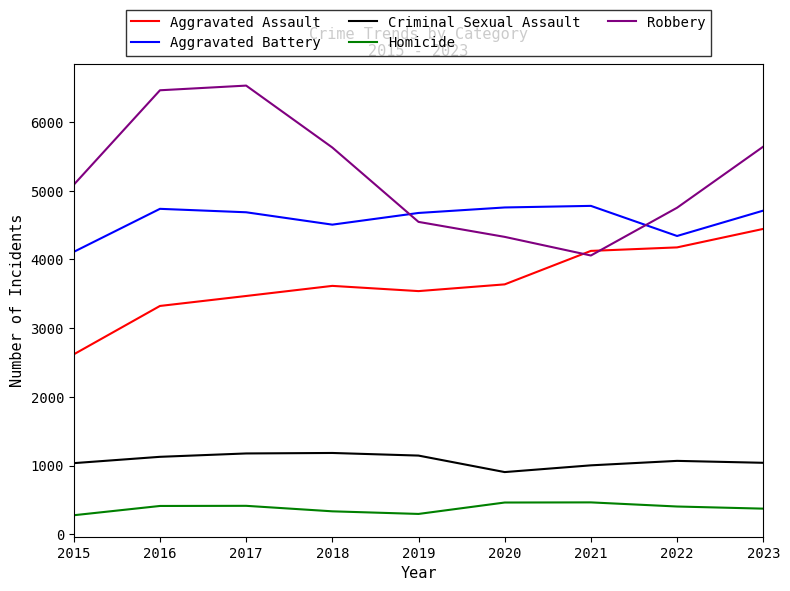

Does the chart display data point markers on the line(s)?

No